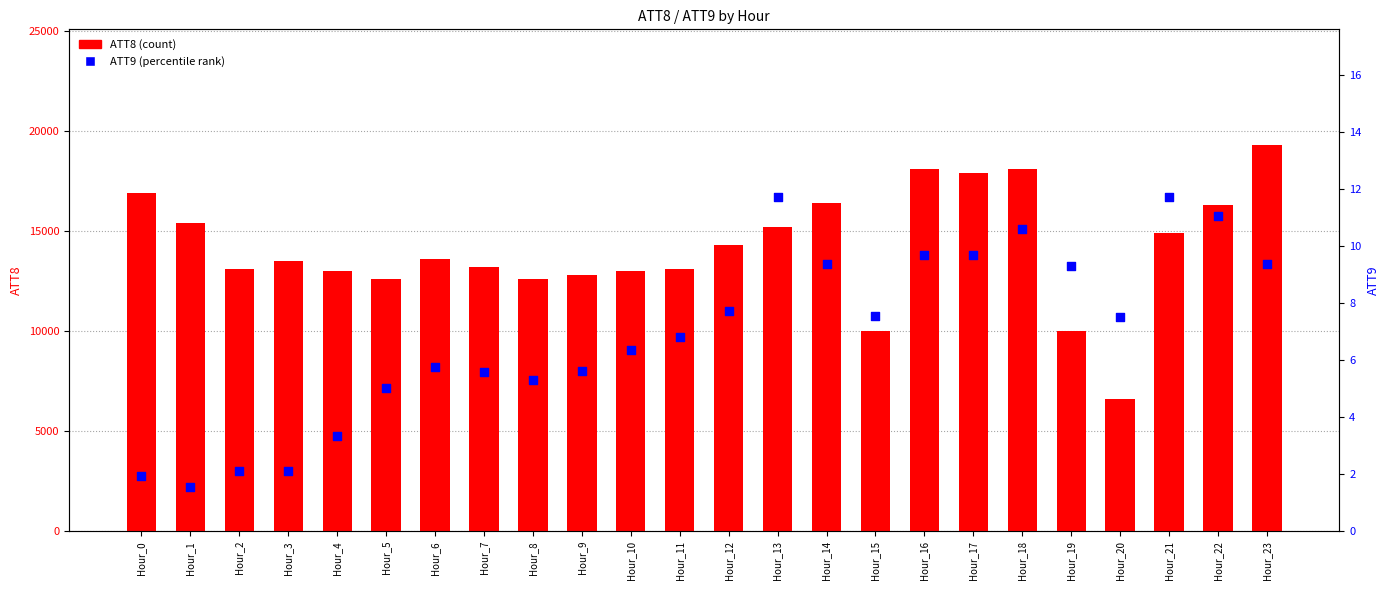

Which series has the widest spread of Y values?

ATT8 (count)